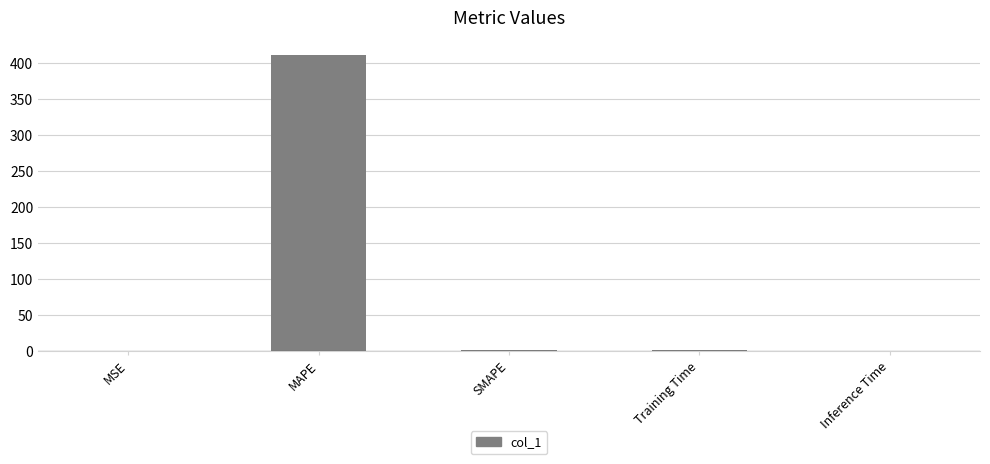

True or false: the data shows 254.9 at MAPE.

False